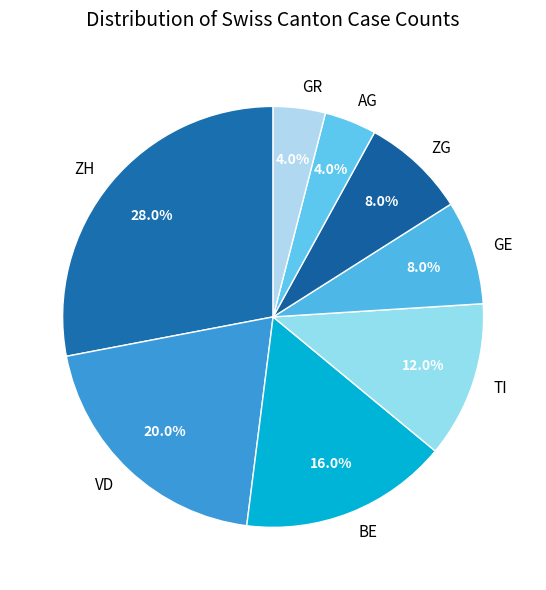

To the nearest percent, what is the average slice percentage?

12%